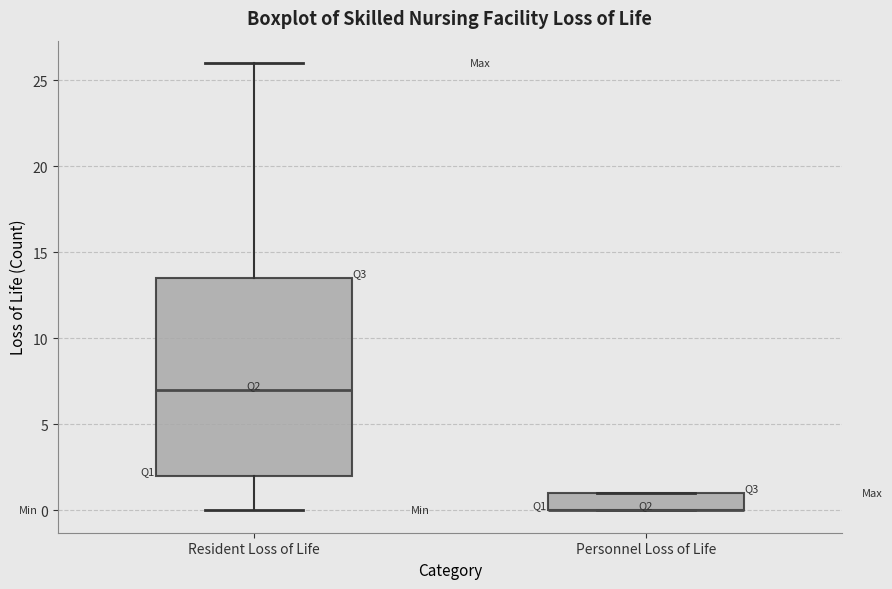

Where is the lower edge of the box for Resident Loss of Life on the y-axis? The values are not printed on the chart, so give them approximately, as read against the axis.

2.0